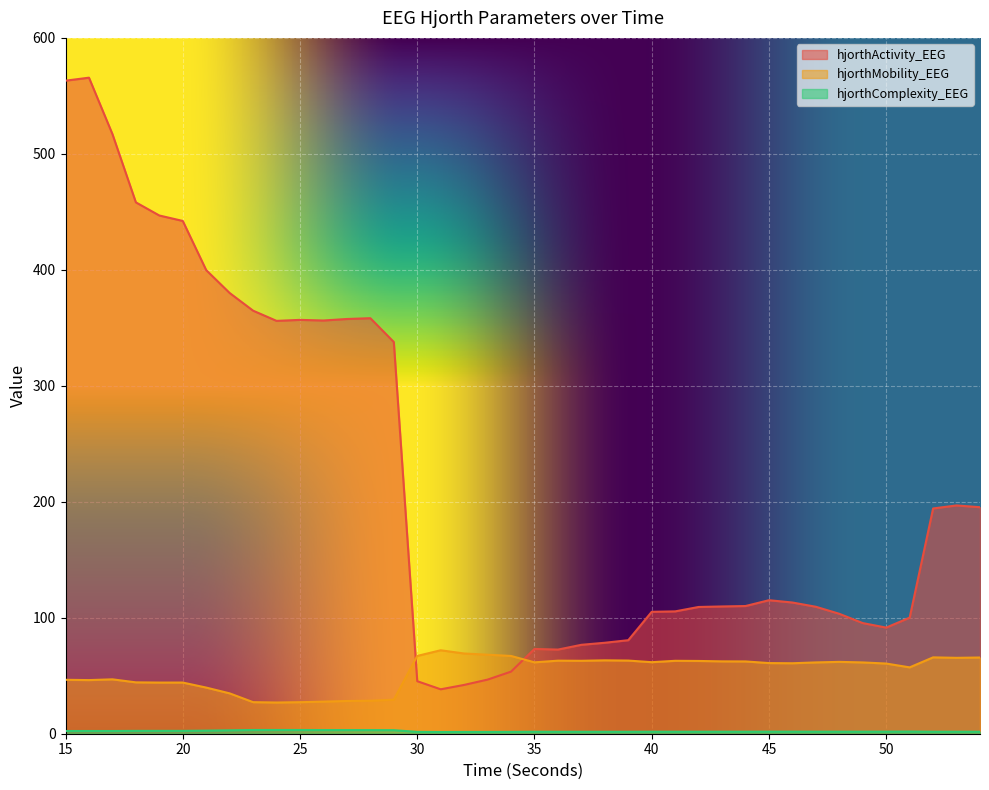

True or false: hjorthActivity_EEG and hjorthMobility_EEG intersect in this chart.

True